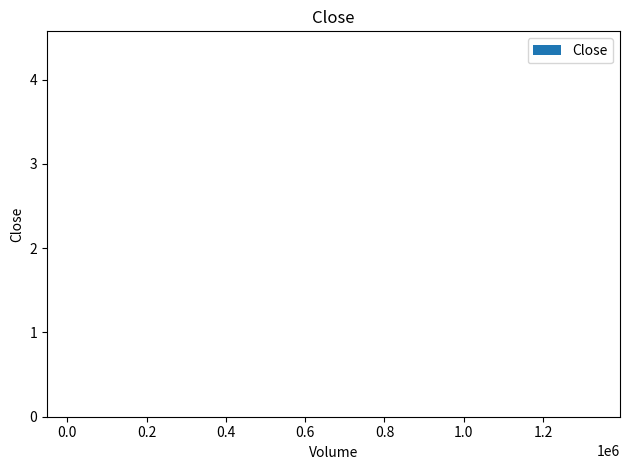

What is the sum of all values?

72.3